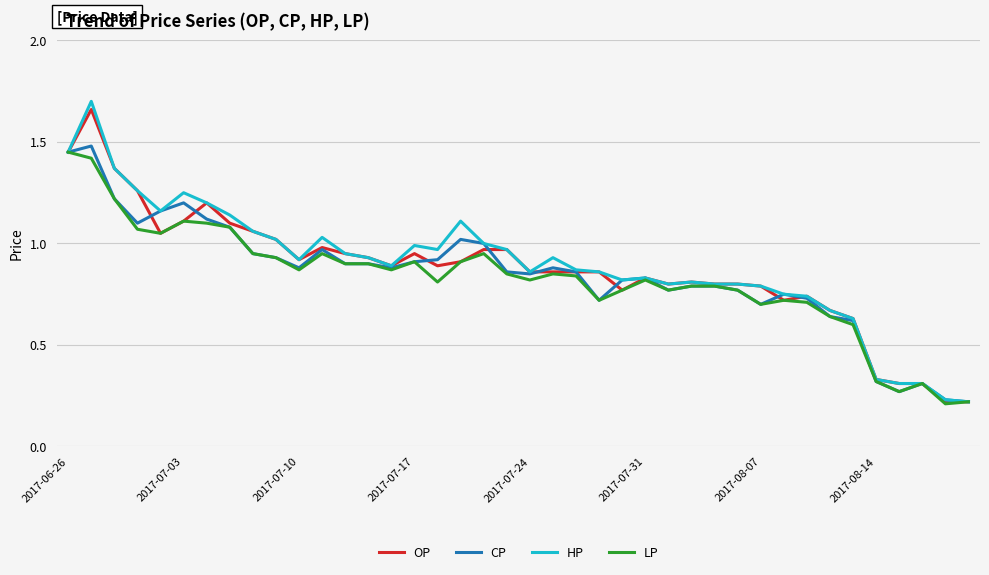

What is the sum of all LP values?

32.9